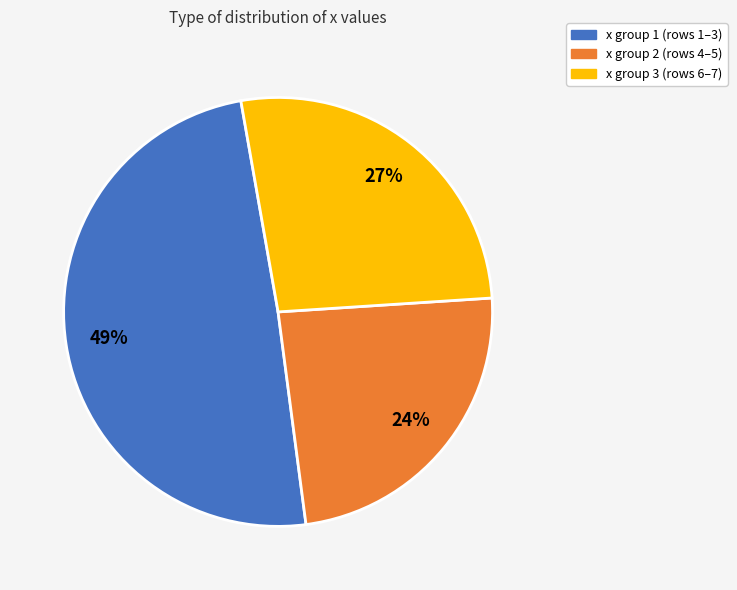

To the nearest percent, what is the difference between the largest and smallest slice percentages?

25%